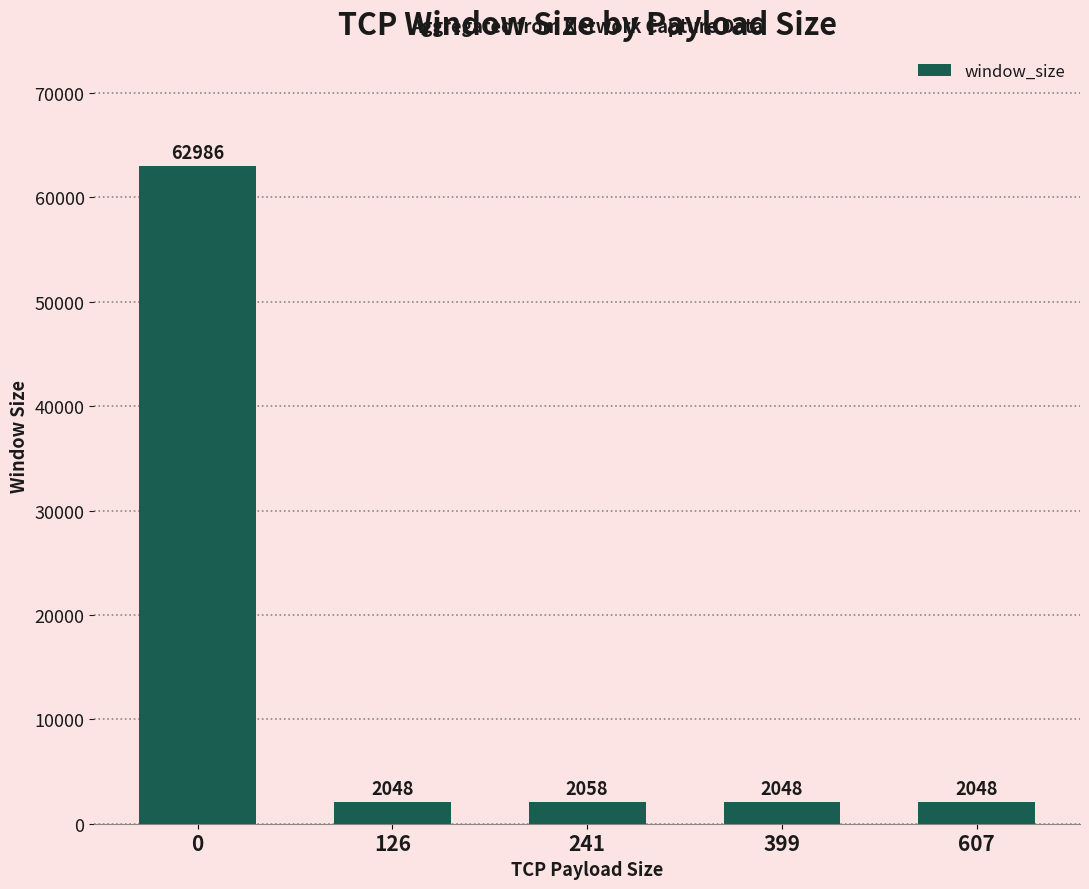

What is the approximate value at 607?

2048